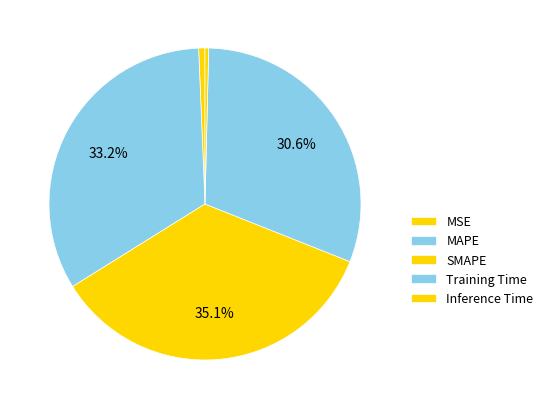

How many segments does this pie chart have?

5